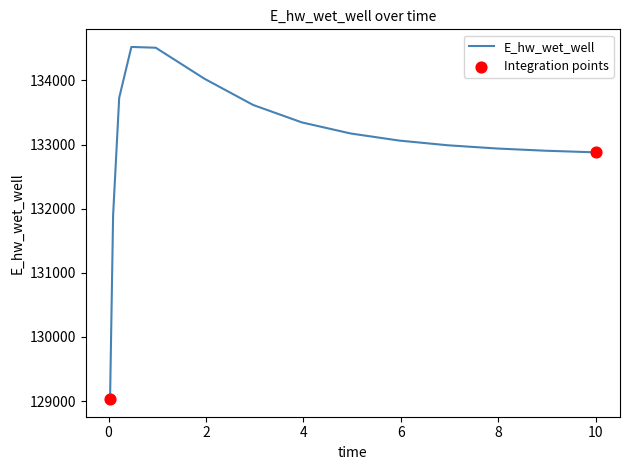

What is the difference between the maximum and minimum values?

5491.5